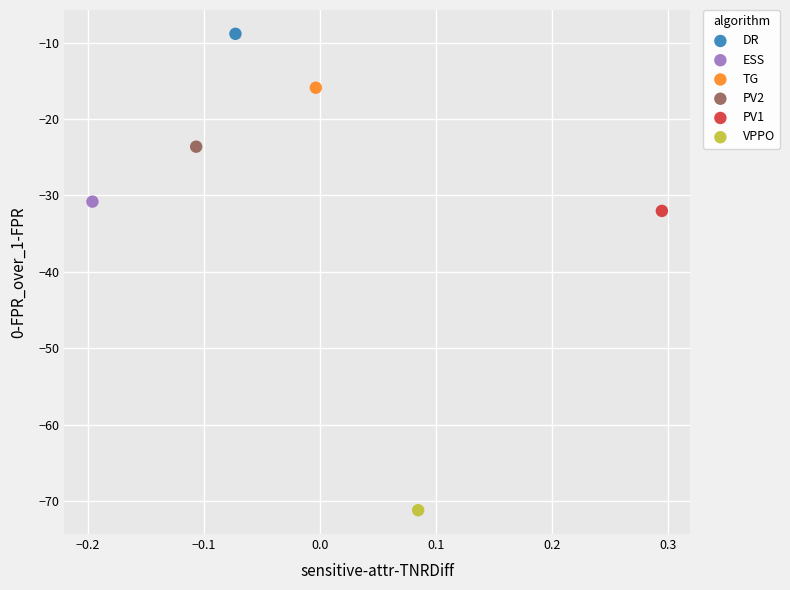

What are all the series names shown in the legend?

DR, ESS, TG, PV2, PV1, VPPO